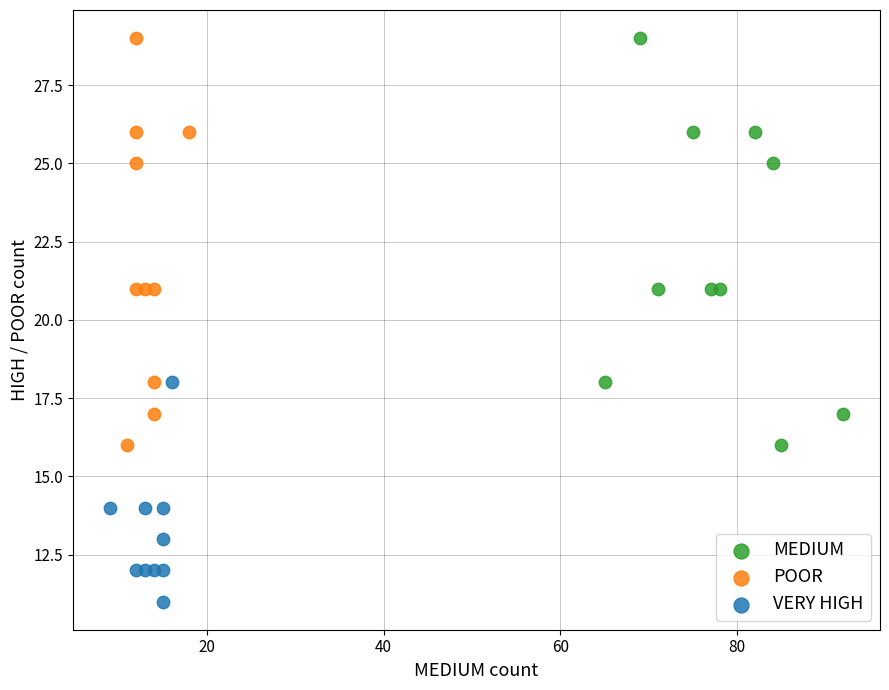

Which series contains the lowest Y value?

VERY HIGH